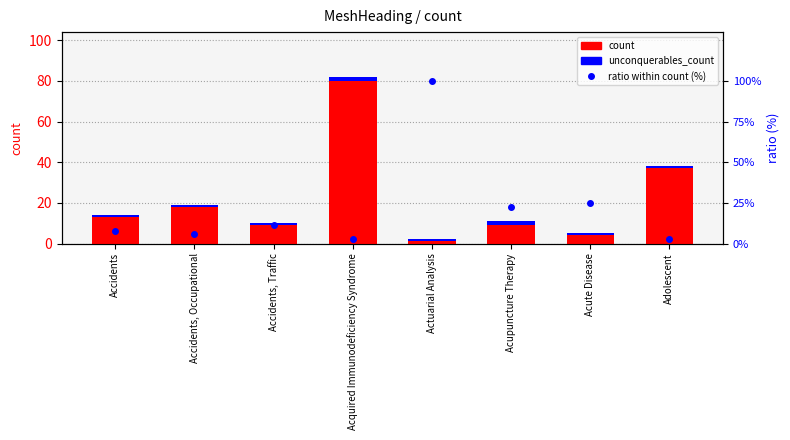

Reading right to left, transcribe all the data shown in this chart.

count: Adolescent=37.0	Acute Disease=4.0	Acupuncture Therapy=9.0	Actuarial Analysis=1.0	Acquired Immunodeficiency Syndrome=80.0	Accidents, Traffic=9.0	Accidents, Occupational=18.0	Accidents=13.0
unconquerables_count: Adolescent=1.0	Acute Disease=1.0	Acupuncture Therapy=2.0	Actuarial Analysis=1.0	Acquired Immunodeficiency Syndrome=2.0	Accidents, Traffic=1.0	Accidents, Occupational=1.0	Accidents=1.0
ratio (%): Adolescent=2.7	Acute Disease=25.0	Acupuncture Therapy=22.2	Actuarial Analysis=100.0	Acquired Immunodeficiency Syndrome=2.5	Accidents, Traffic=11.1	Accidents, Occupational=5.6	Accidents=7.7